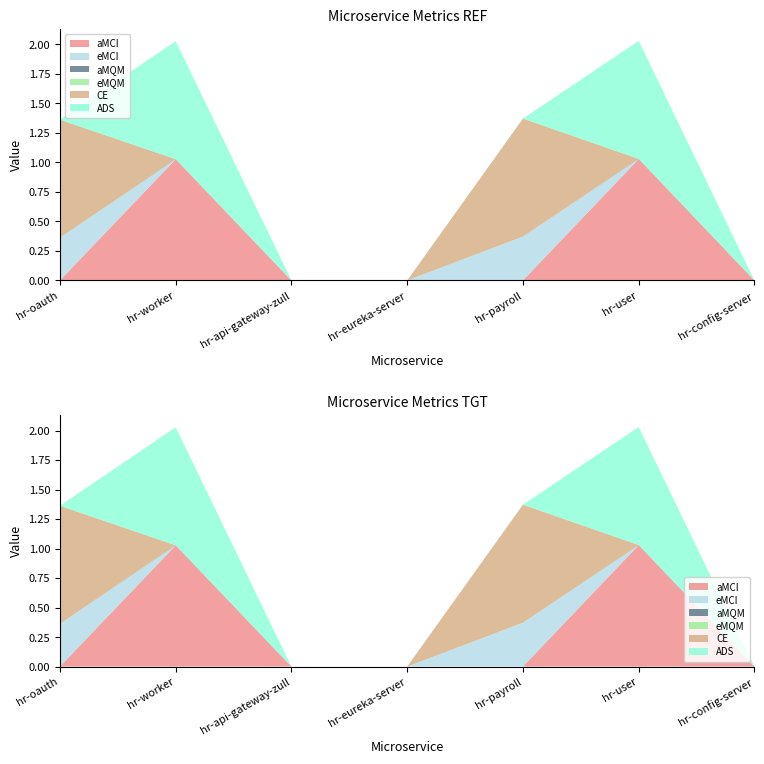

Reading left to right, extract all data points from this chart.

aMCI: 0.0	1.0	0.0	0.0	0.0	1.0	0.0
eMCI: 0.4	0.0	0.0	0.0	0.4	0.0	0.0
aMQM: 0.0	0.0	0.0	0.0	0.0	0.0	0.0
eMQM: 0.0	0.0	0.0	0.0	0.0	0.0	0.0
CE: 1.0	0.0	0.0	0.0	1.0	0.0	0.0
ADS: 0.0	1.0	0.0	0.0	0.0	1.0	0.0